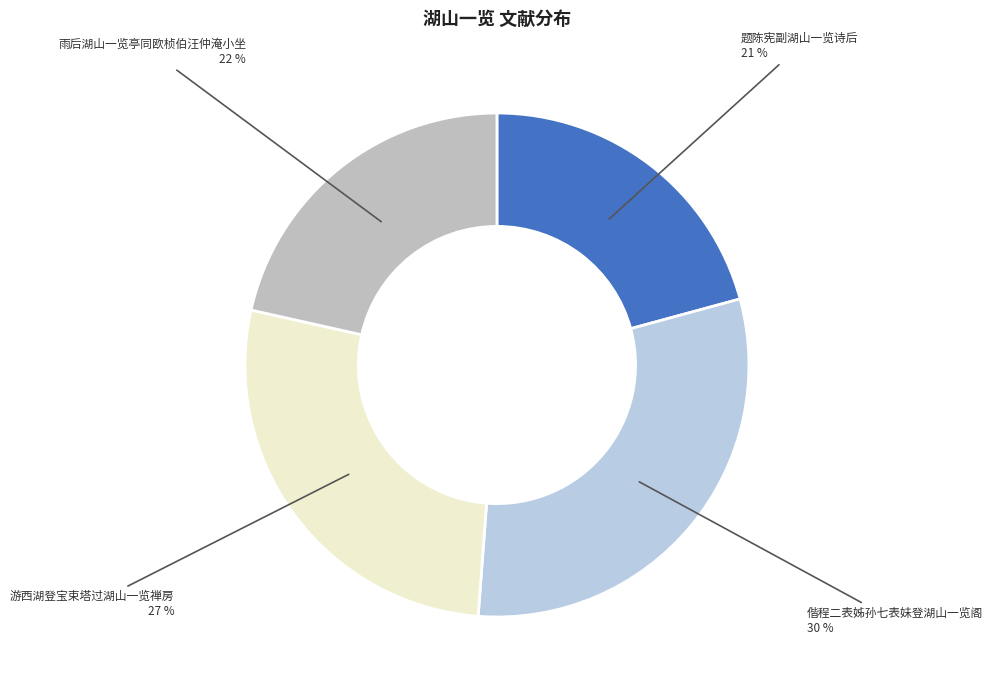

Rank the categories by value from lowest to highest.

题陈宪副湖山一览诗后, 雨后湖山一览亭同欧桢伯汪仲淹小坐, 游西湖登宝束塔过湖山一览禅房, 偕程二表姊孙七表妹登湖山一览阁